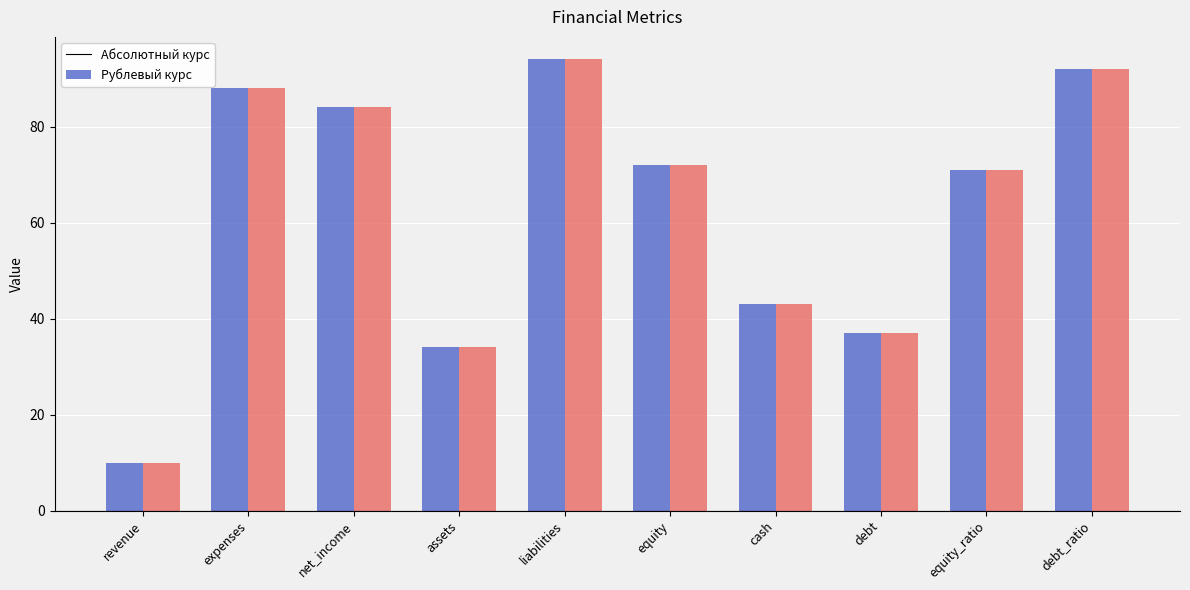

What is the difference between the second highest and second lowest values in the Абсолютный курс series?

58